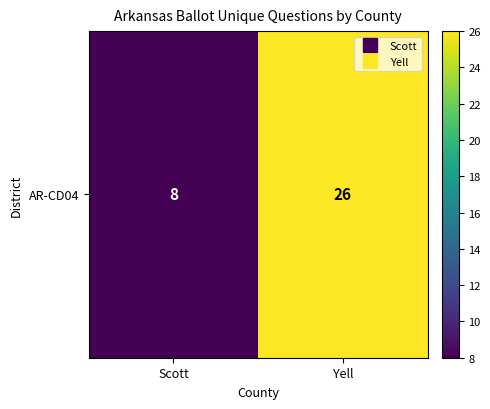

What is the sum of the values at Yell and Scott?

34